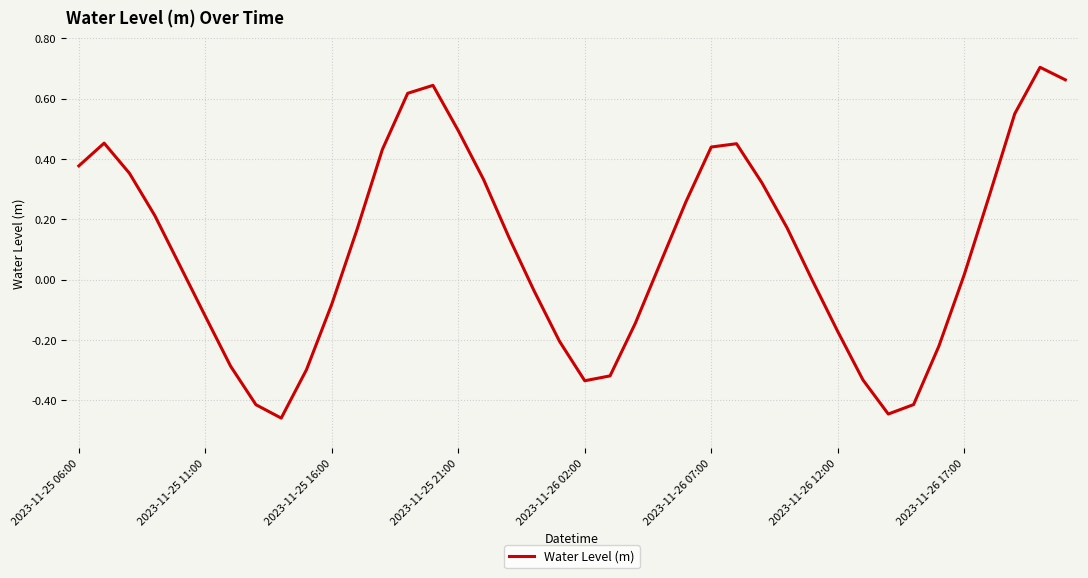

What is the difference between the maximum and minimum values?

1.2